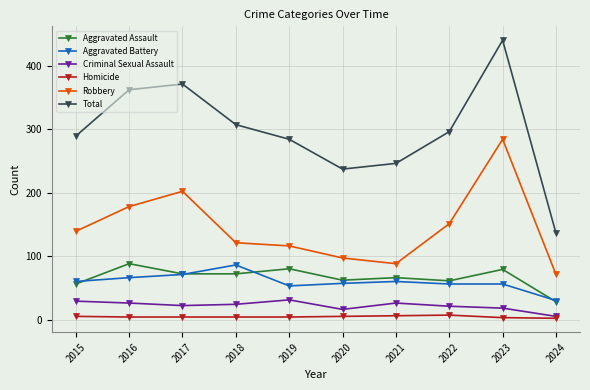

True or false: Aggravated Battery and Homicide intersect in this chart.

False